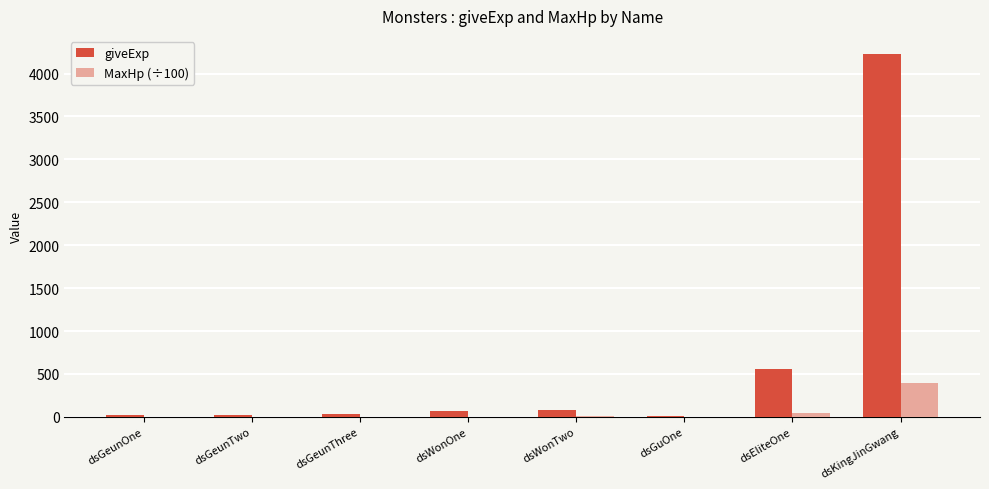

At which category does the chart reach its peak across all series?

dsKingJinGwang